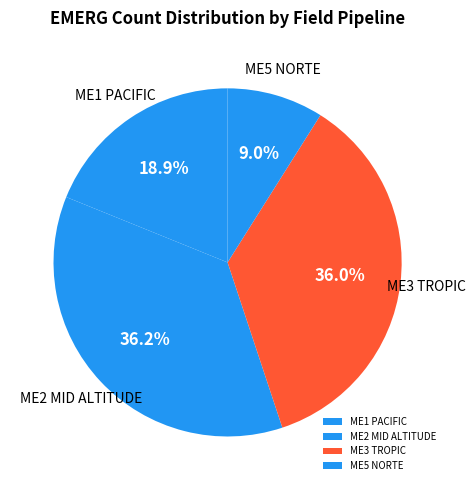

Is there any slice that represents more than half of the pie?

No